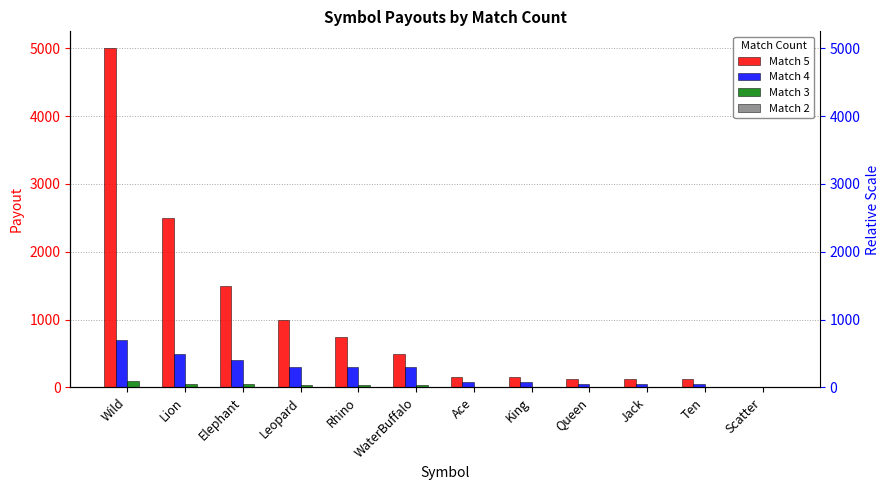

What is the sum of all Match 2 values?

2